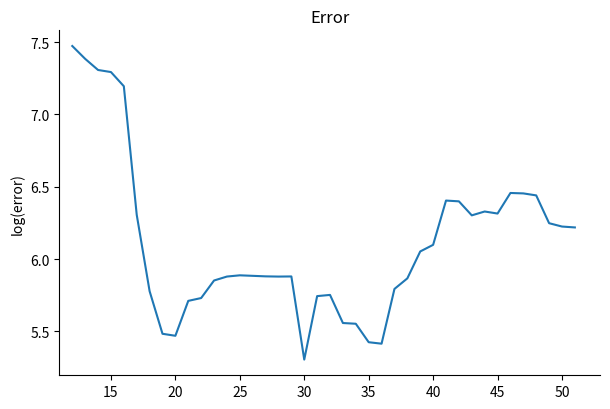

What is the smallest value displayed?

5.3